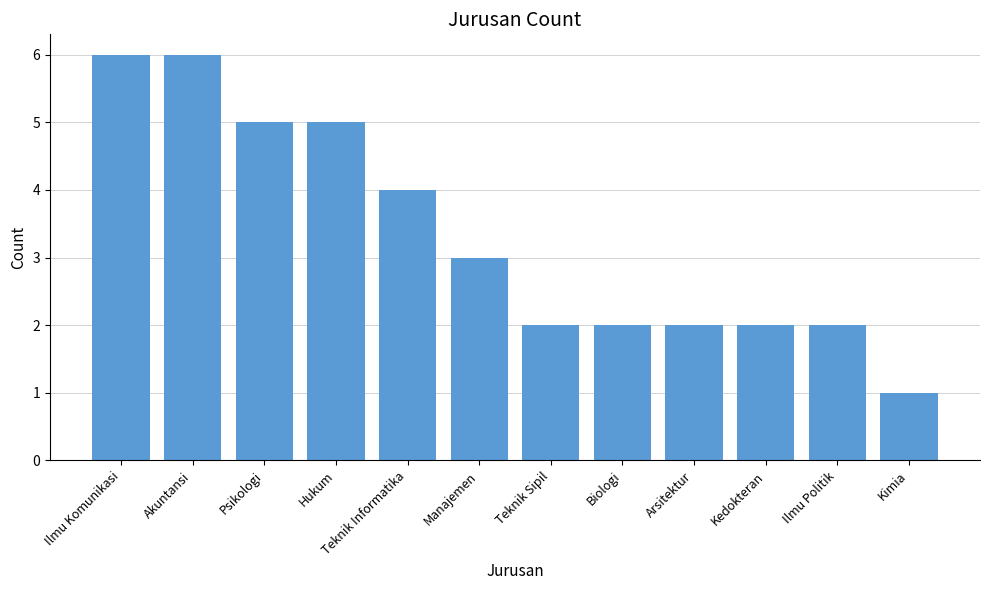

What is the difference between the second highest and minimum values?

5